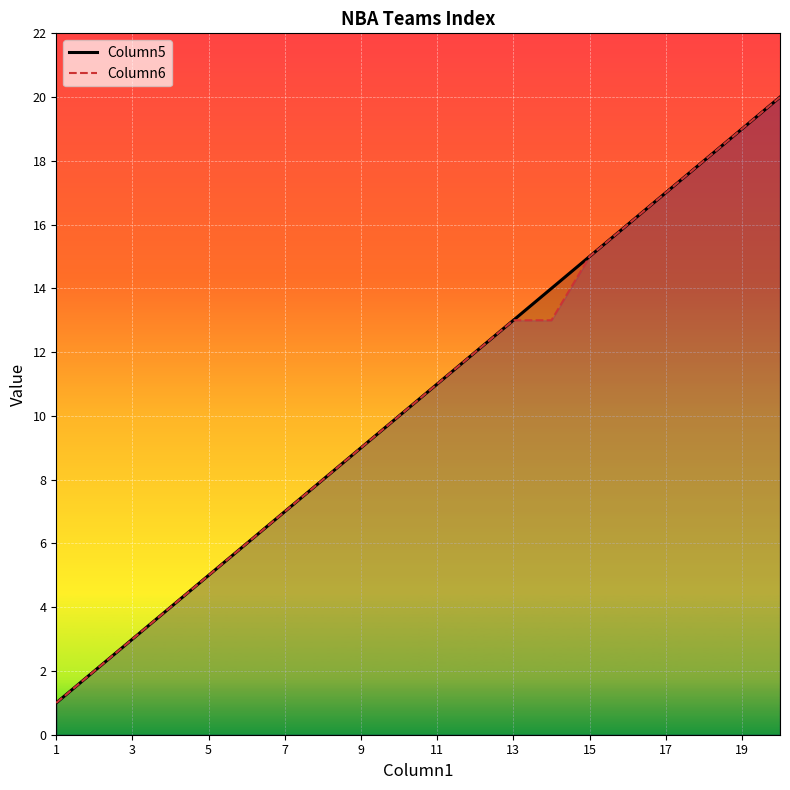

True or false: Column6 has a value of 13 at 13.

True